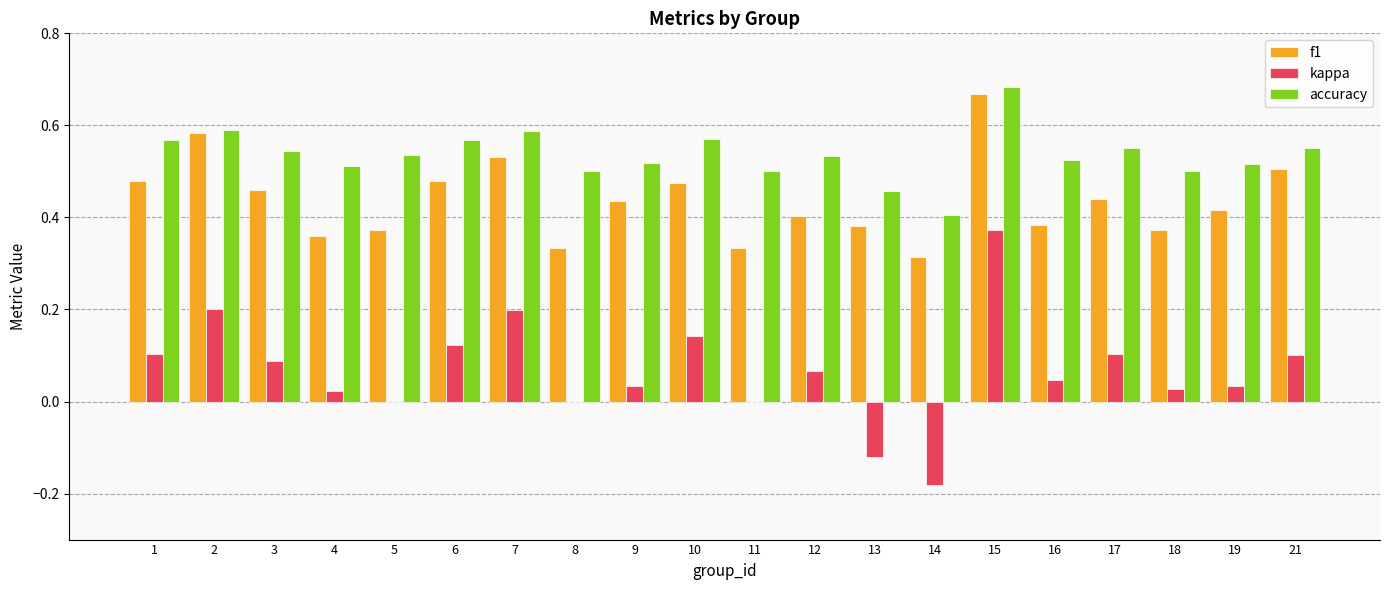

True or false: accuracy has a value of 0.5 at 5.

True